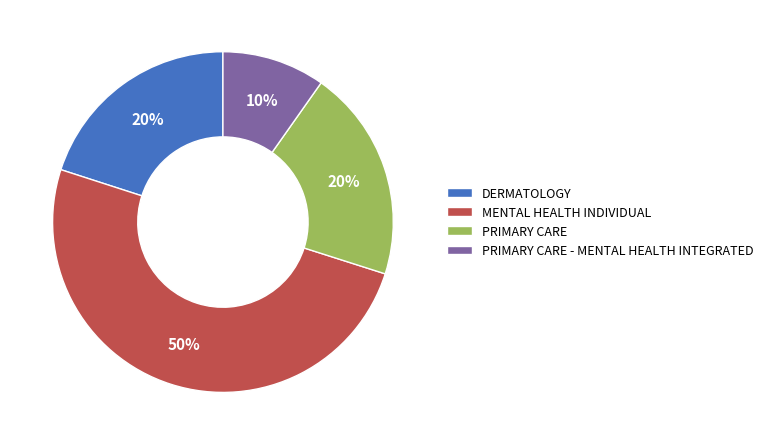

What is the majority slice?

MENTAL HEALTH INDIVIDUAL